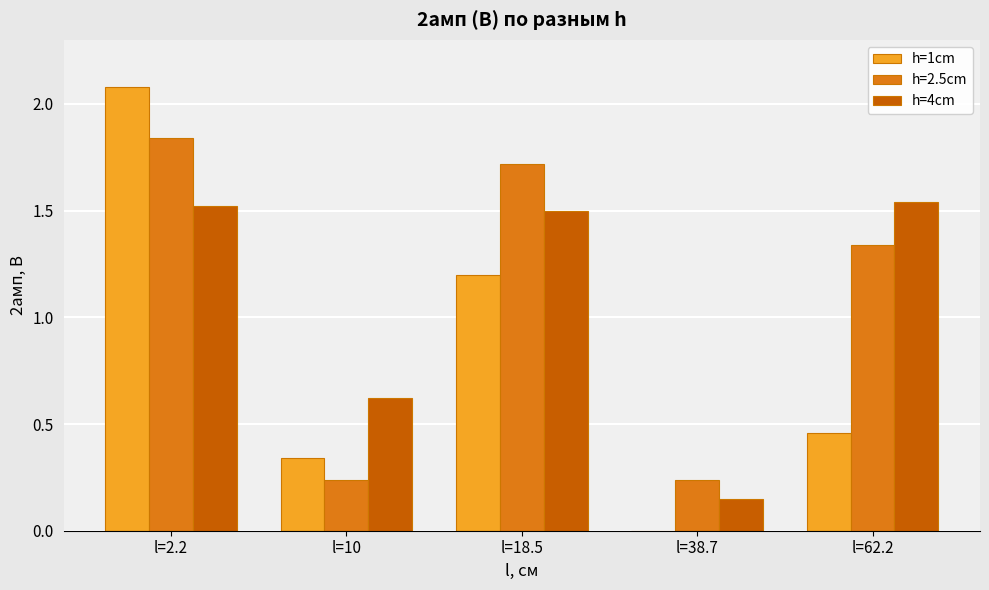

Is the value of h=1cm at l=62.2 greater than the value of h=4cm at l=18.5?

No